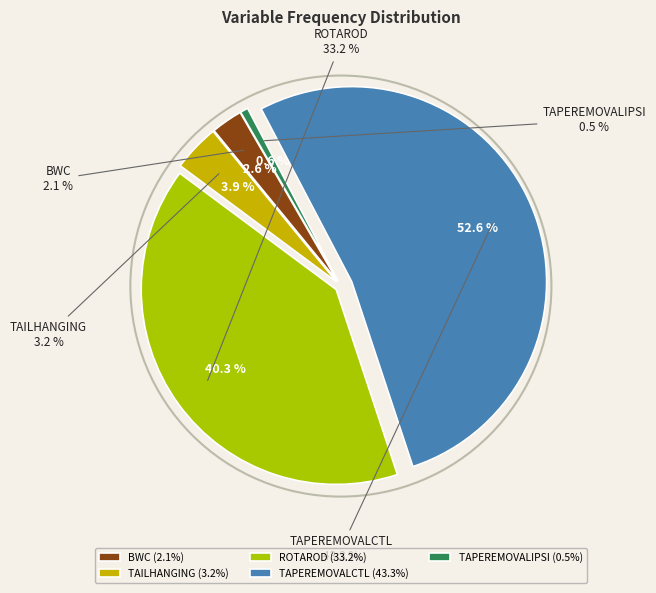

Is there any slice that represents more than half of the pie?

Yes